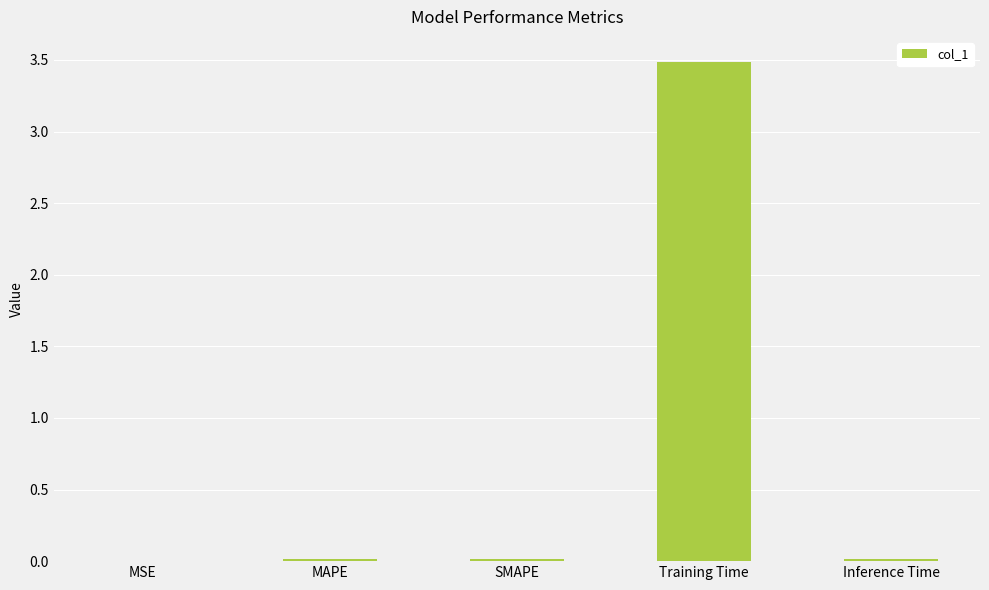

What is the sum of all values?

3.5